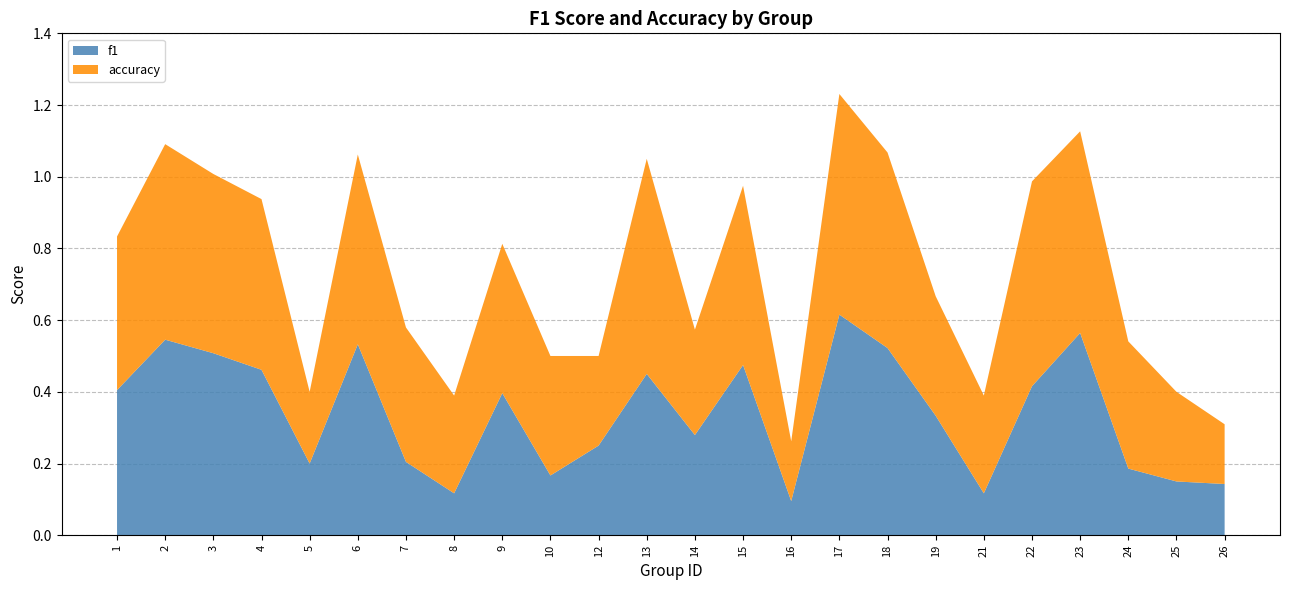

Reading left to right, transcribe all the data shown in this chart.

f1: 1=0.4	2=0.5	3=0.5	4=0.5	5=0.2	6=0.5	7=0.2	8=0.1	9=0.4	10=0.2	12=0.2	13=0.5	14=0.3	15=0.5	16=0.1	17=0.6	18=0.5	19=0.3	21=0.1	22=0.4	23=0.6	24=0.2	25=0.2	26=0.1
accuracy: 1=0.4	2=0.5	3=0.5	4=0.5	5=0.2	6=0.5	7=0.4	8=0.3	9=0.4	10=0.3	12=0.2	13=0.6	14=0.3	15=0.5	16=0.2	17=0.6	18=0.5	19=0.3	21=0.3	22=0.6	23=0.6	24=0.4	25=0.2	26=0.2